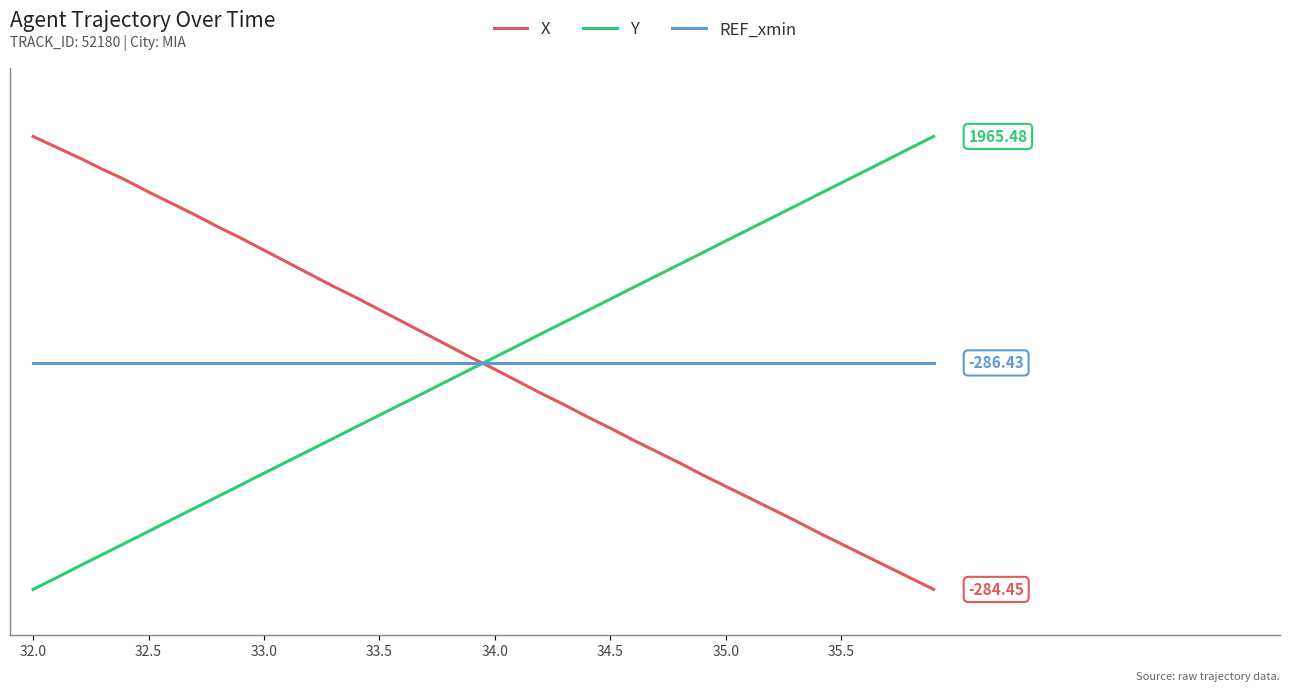

What are all the series names shown in the legend?

X, Y, REF_xmin